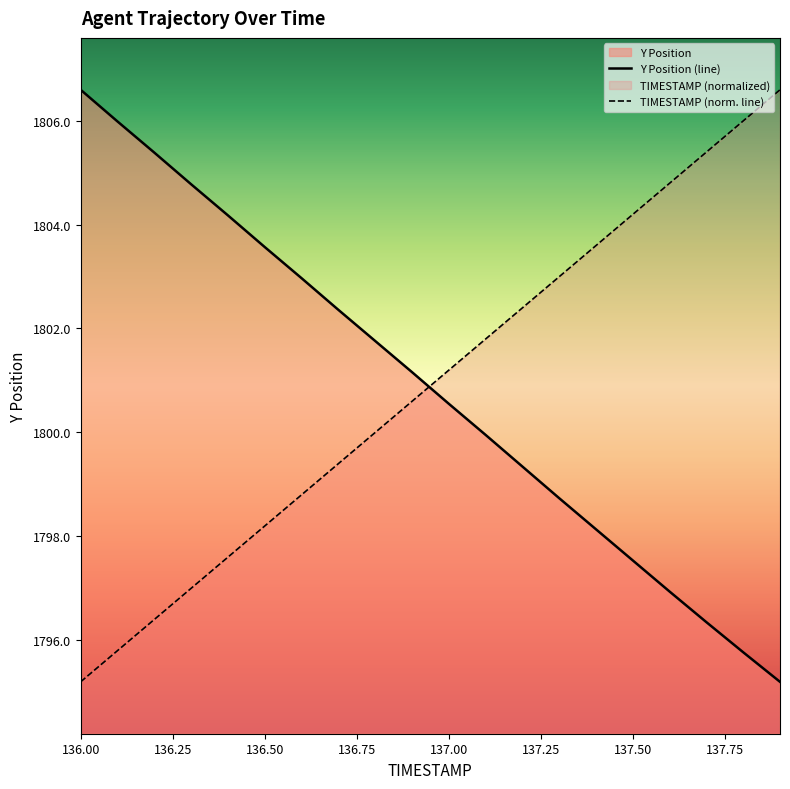

Which series has the largest total across all categories?

TIMESTAMP